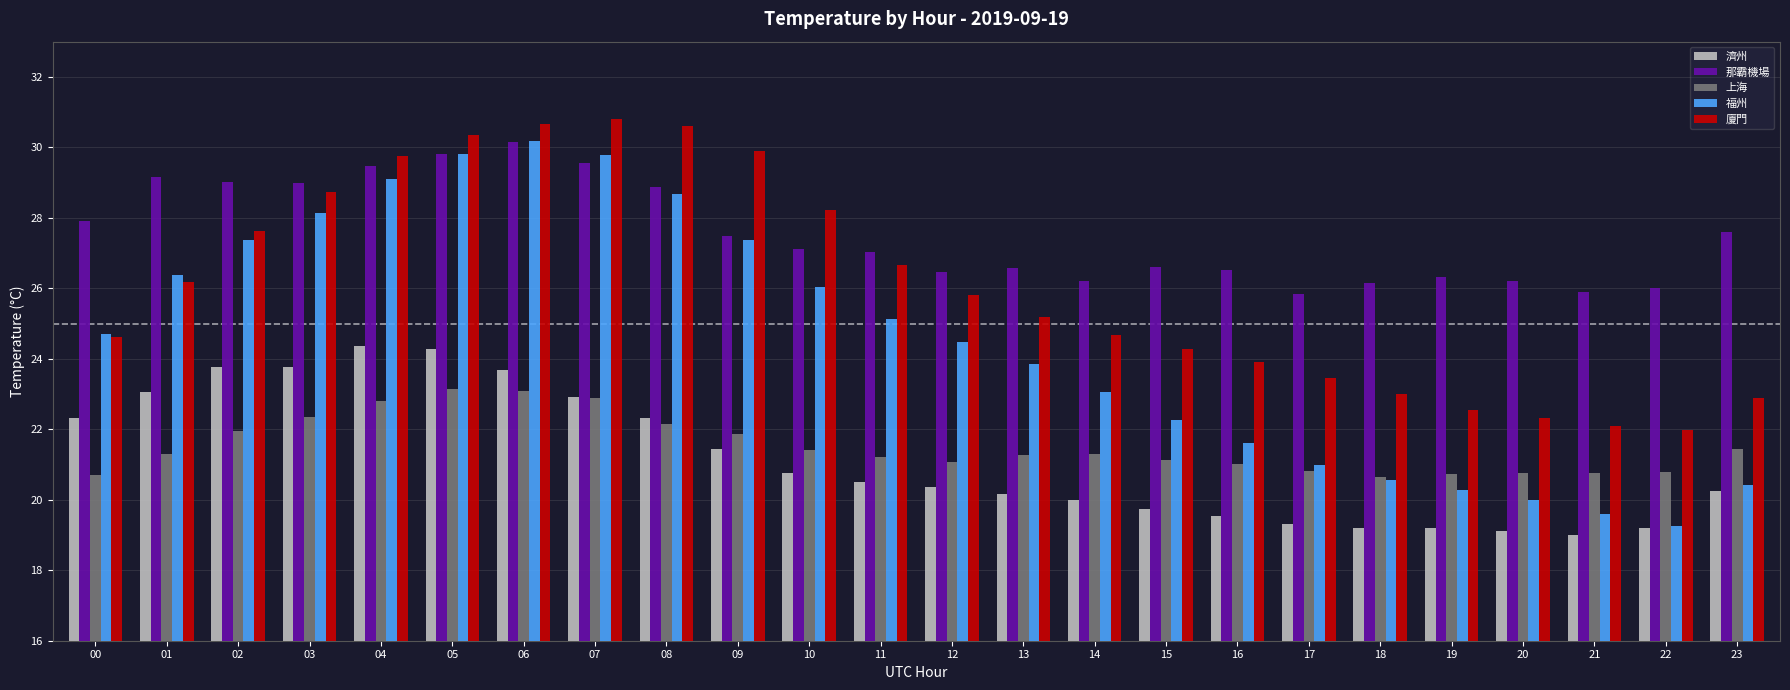

True or false: 上海 has a value of 35.8 at 16.

False